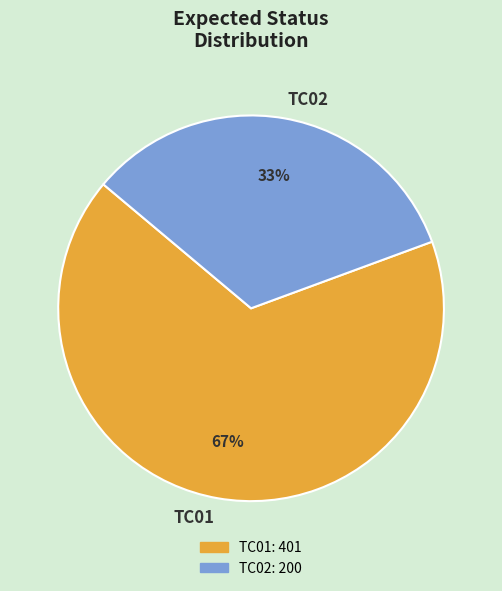

What percentage is NOT represented by TC02?

66.7%